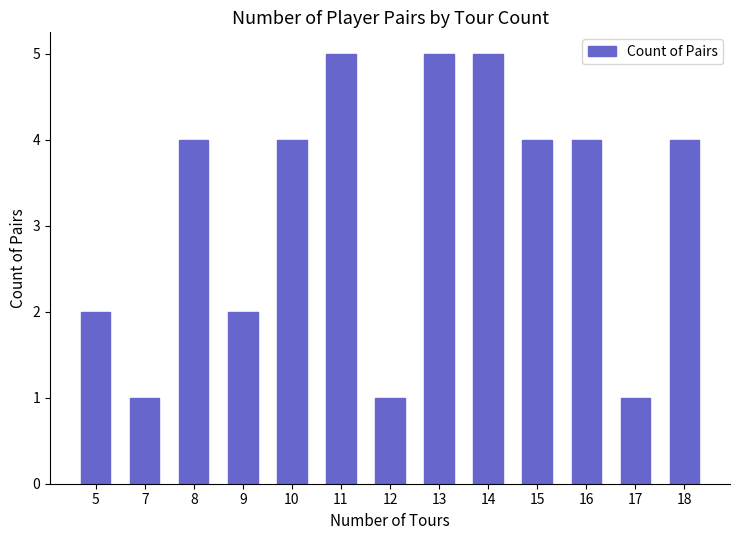

What is the value of the 6th bar from the left?

5